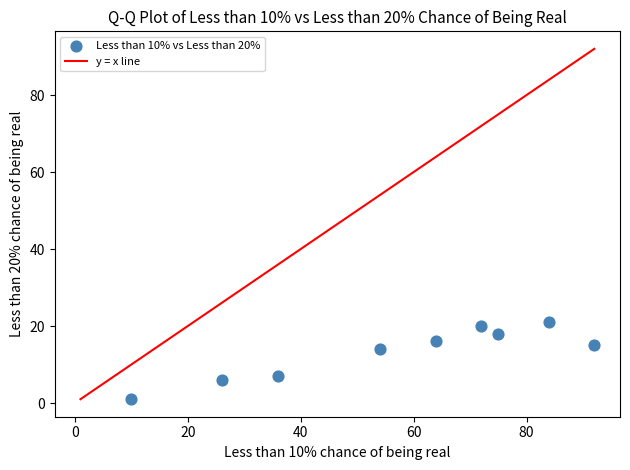

What is the average Y value?

13